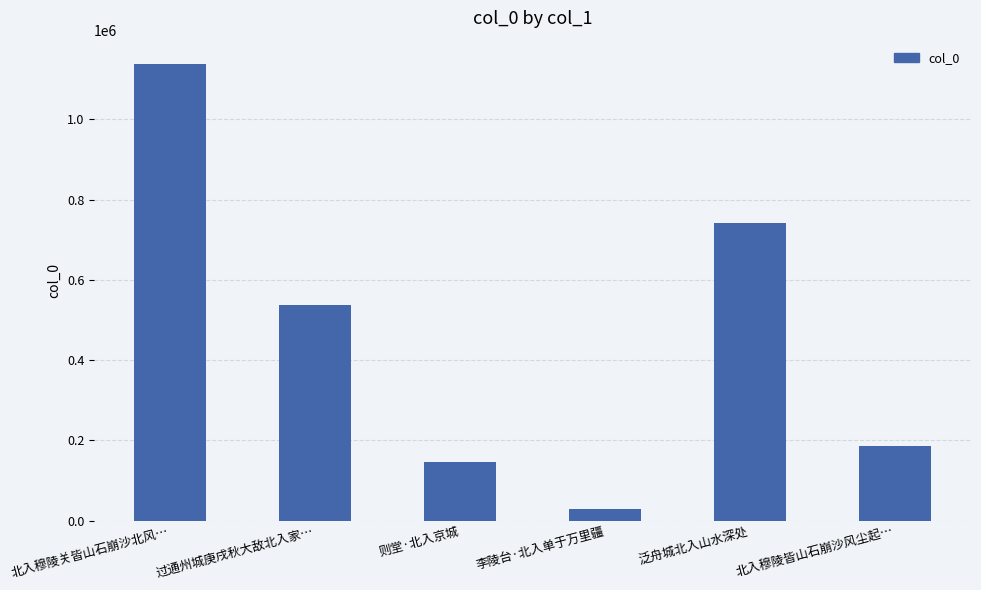

The chart shows a value of 1907426 at 北入穆陵关皆山石崩沙北风…. True or false?

False